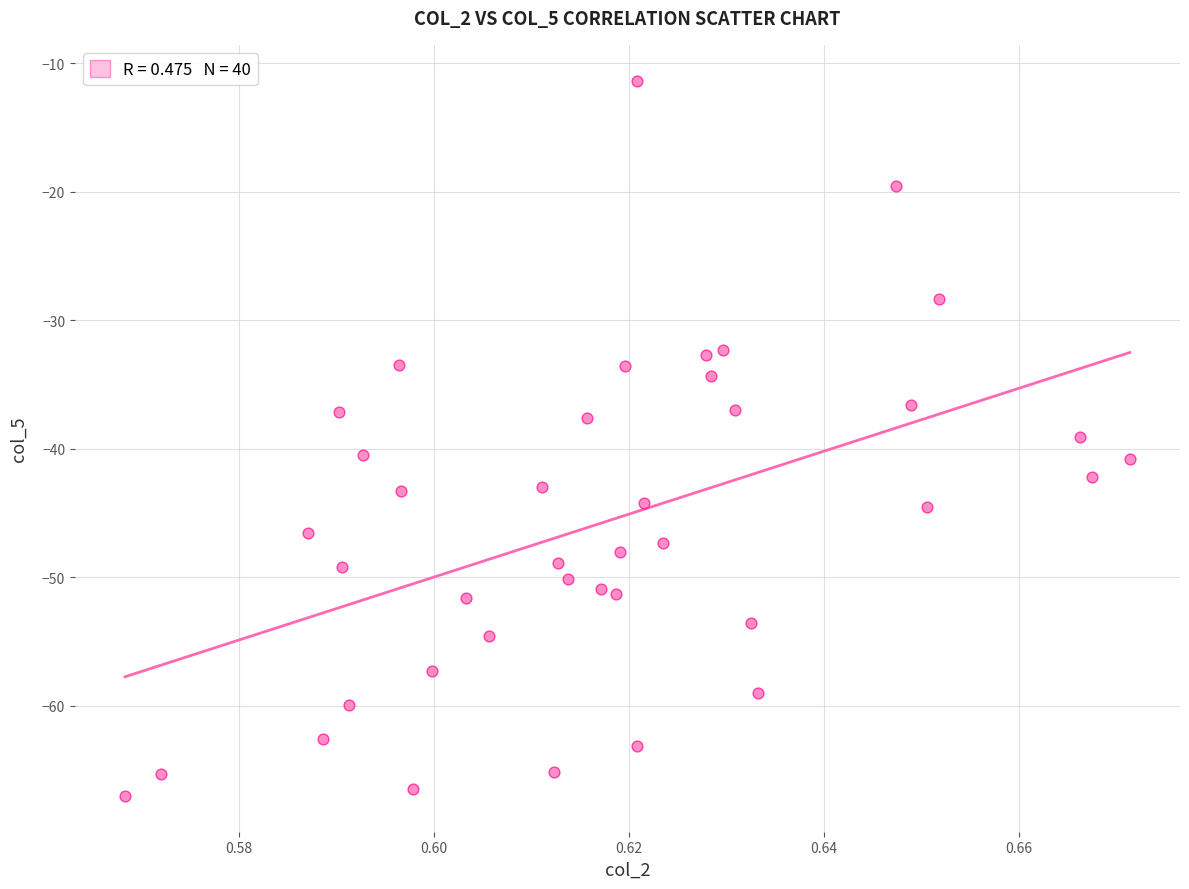

What is the range of Y values (max minus min)?

55.7